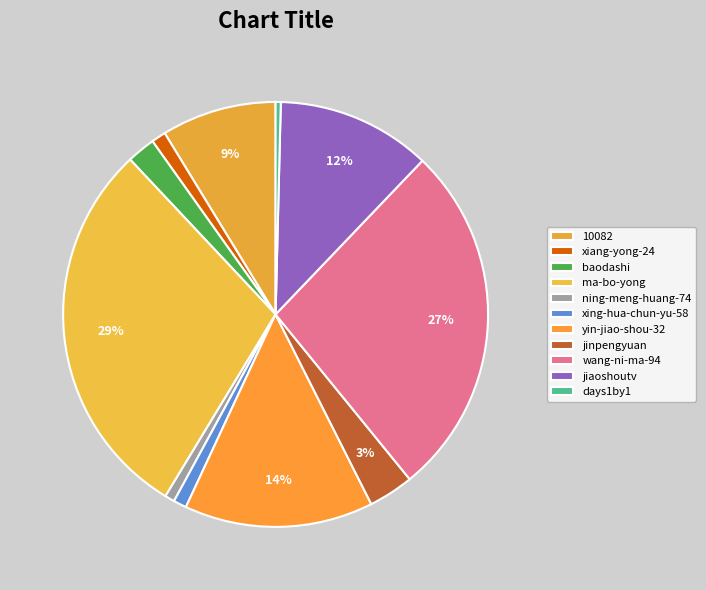

Count the number of slices in the pie.

11